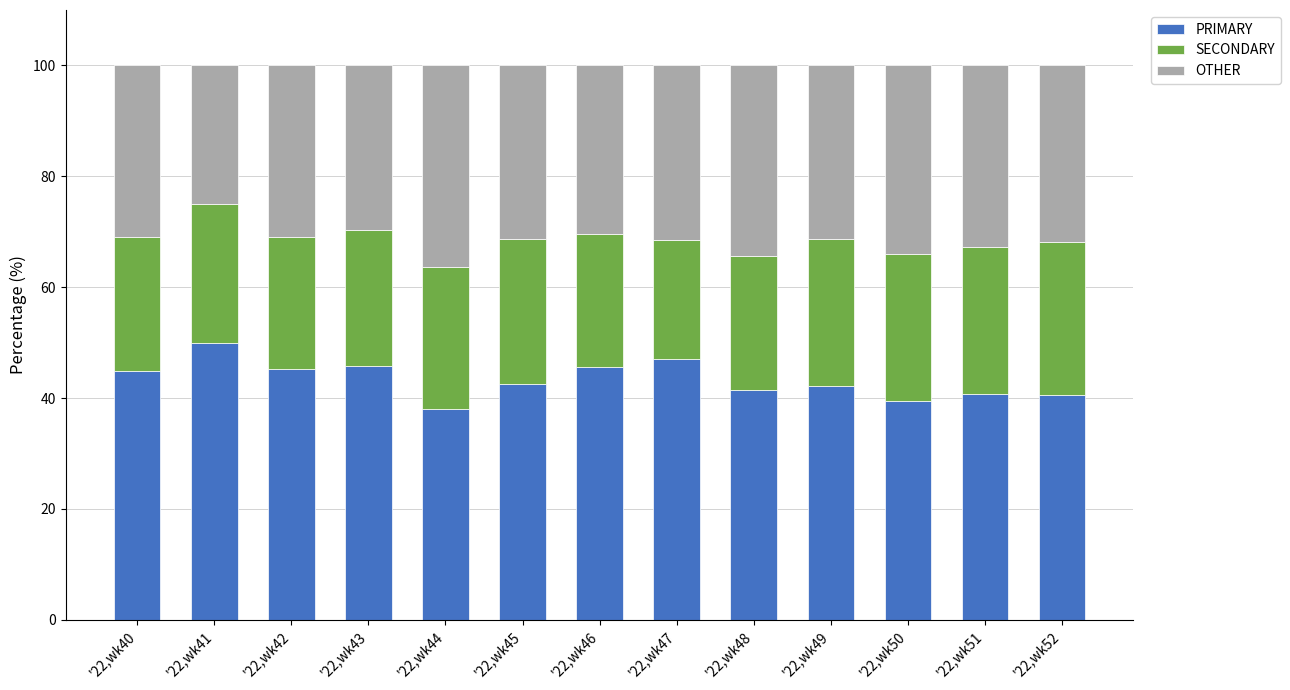

What is the difference between the maximum and second lowest values in the PRIMARY series?

10.5